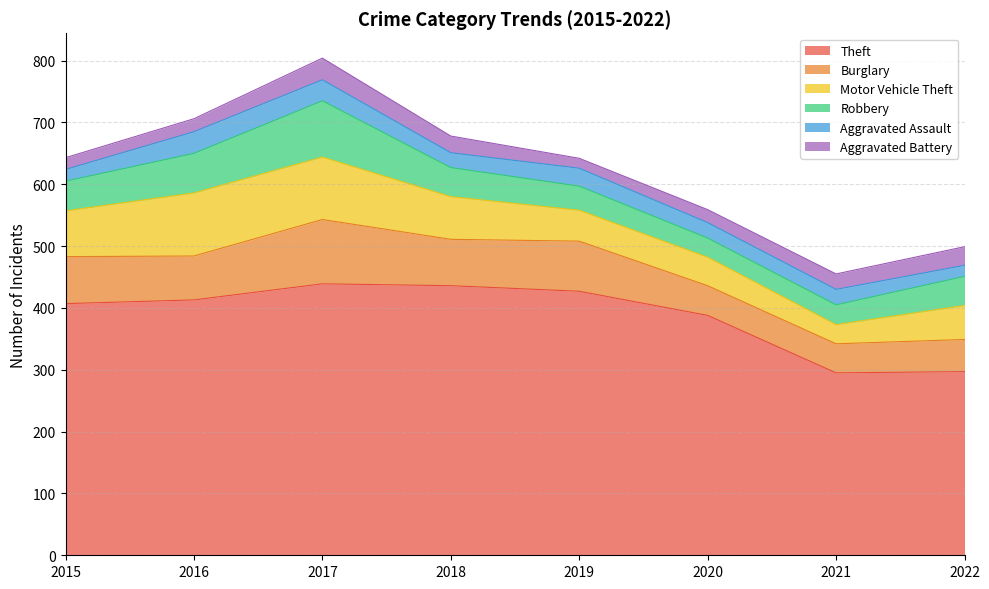

In Theft, how many points are lower than both neighbors (excluding endpoints)?

1